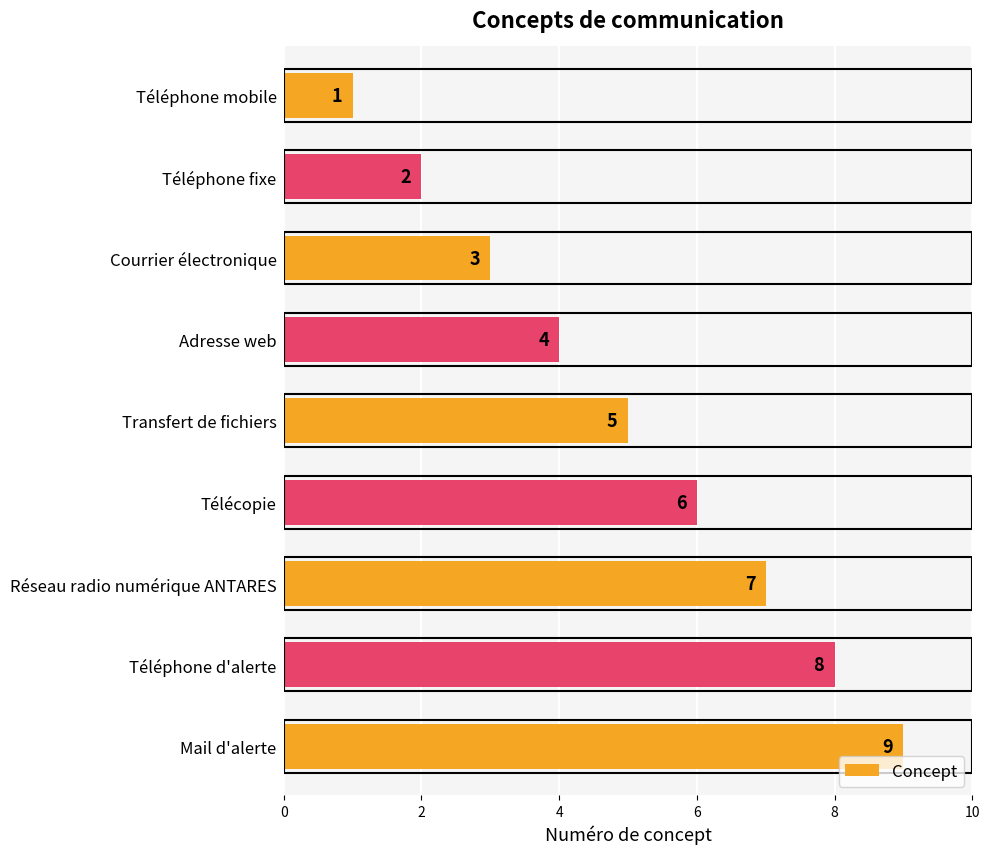

Between Courrier électronique and Réseau radio numérique ANTARES, which is larger?

Réseau radio numérique ANTARES